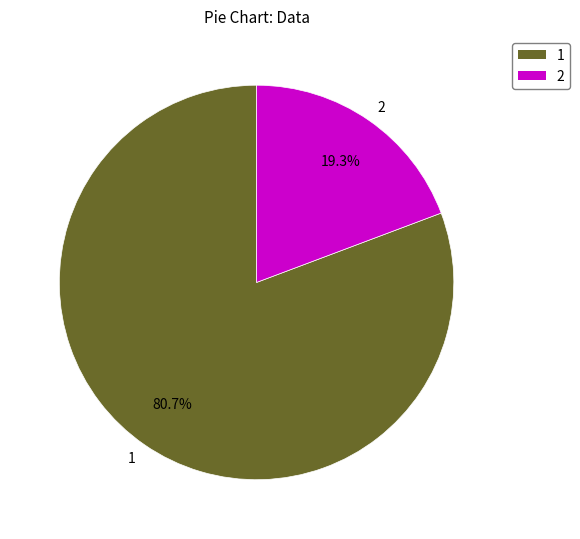

What percentage do 2 and 1 together represent?

100.0%